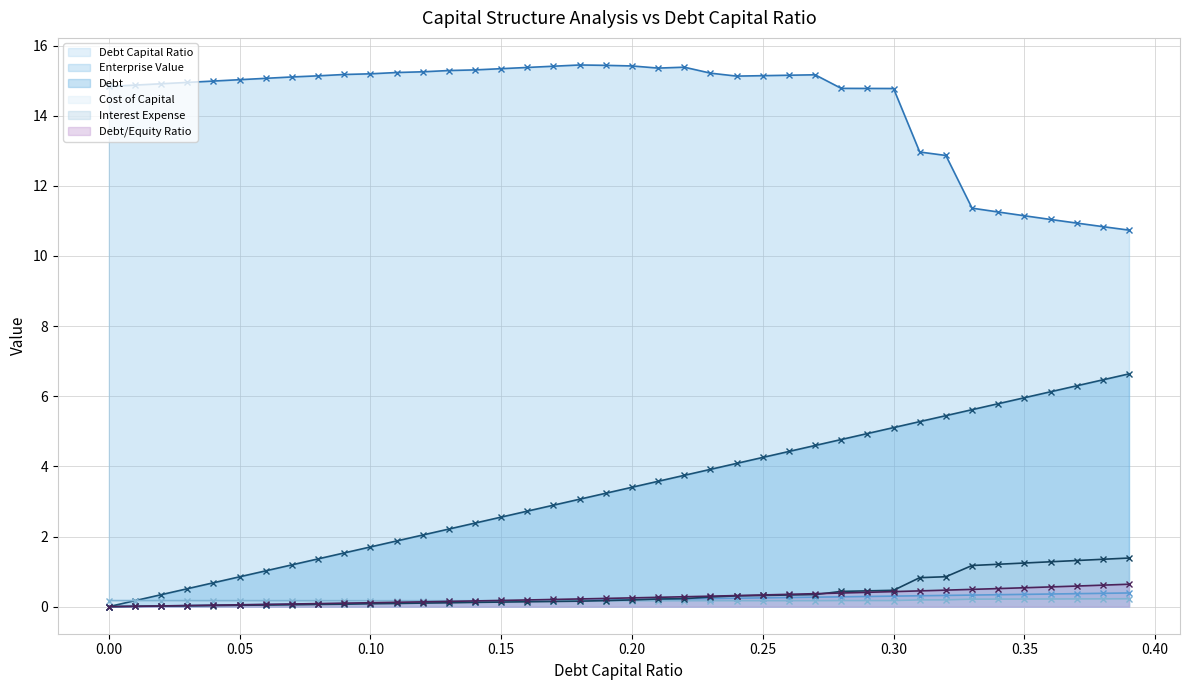

True or false: debt_equity has a value of 0.2 at 0.11.

False